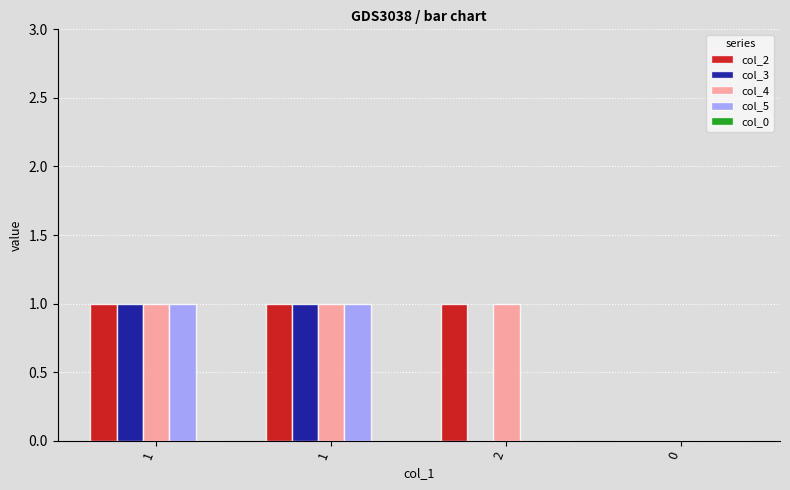

What value does the col_3 series have at 1?

1